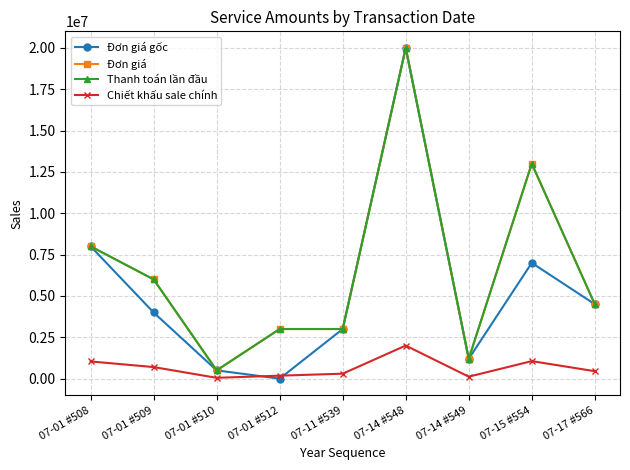

In Chiết khấu sale chính, how many points are lower than both neighbors (excluding endpoints)?

2